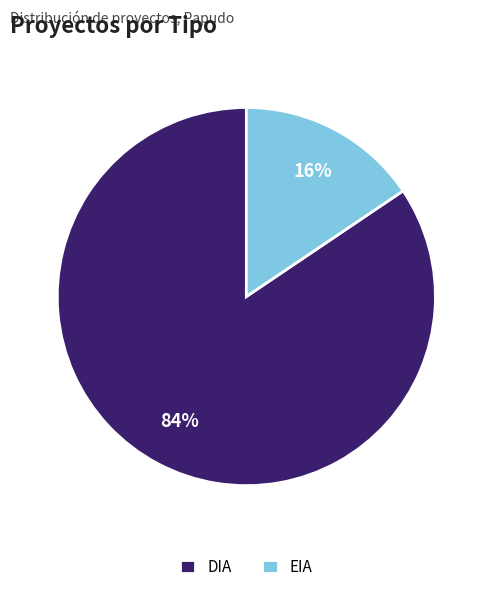

To the nearest percent, what portion does DIA represent?

84%